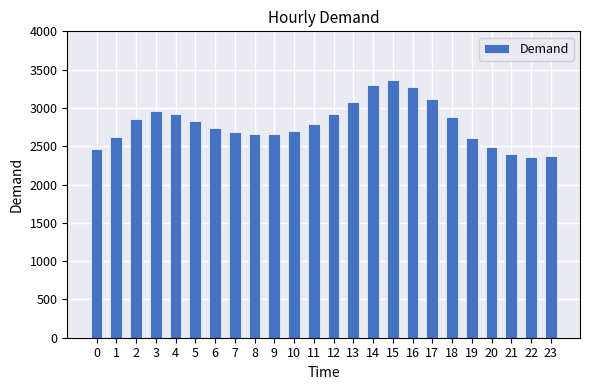

What is the maximum value shown in the chart?

3368